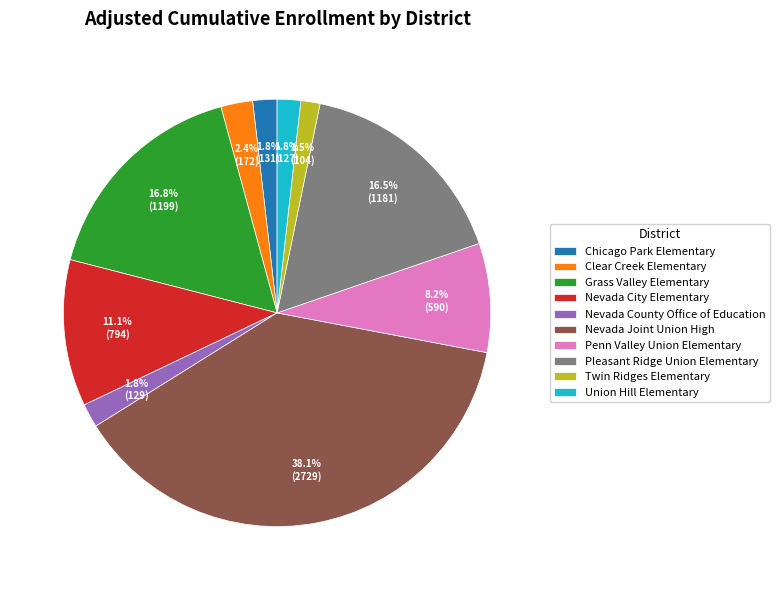

Count the number of slices in the pie.

10